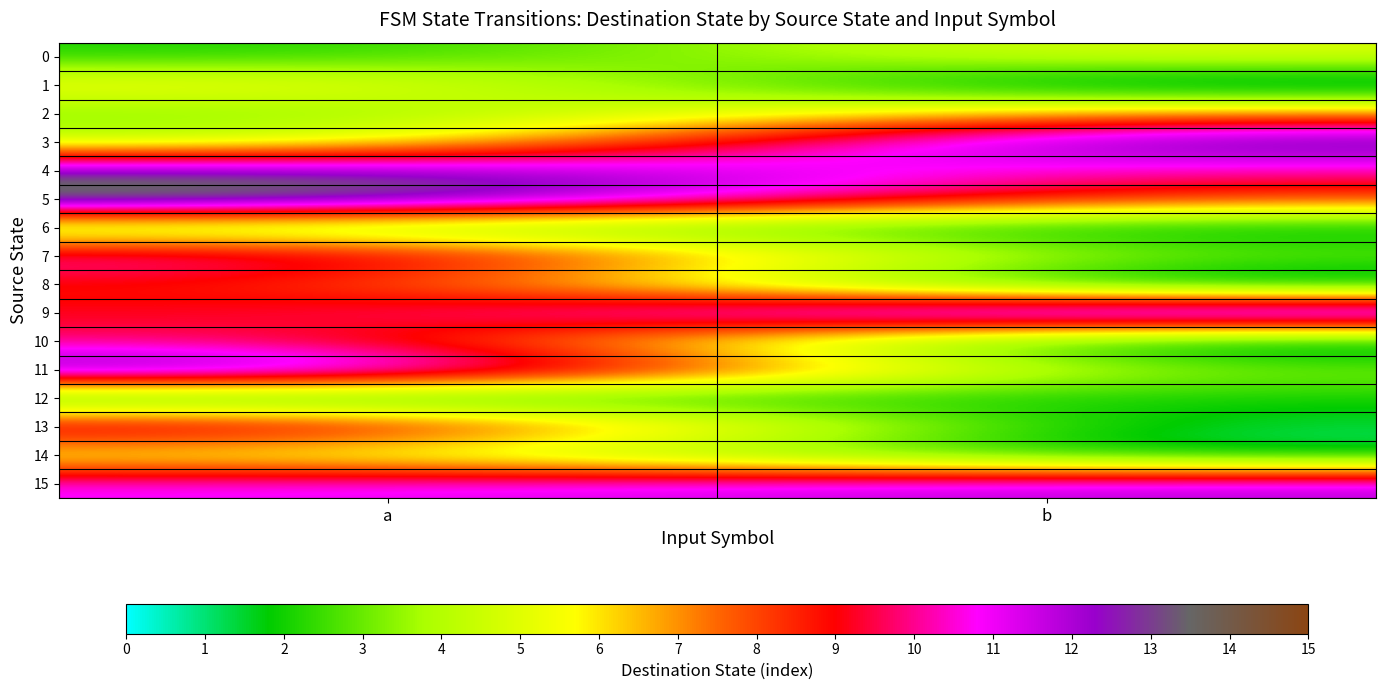

Reading left to right, transcribe all the data shown in this chart.

0: a=2	b=5
1: a=6	b=0
2: a=3	b=7
3: a=4	b=14
4: a=13	b=10
5: a=15	b=8
6: a=3	b=1
7: a=11	b=3
8: a=9	b=0
9: a=9	b=15
10: a=10	b=0
11: a=14	b=3
12: a=1	b=2
13: a=11	b=1
14: a=5	b=1
15: a=11	b=12